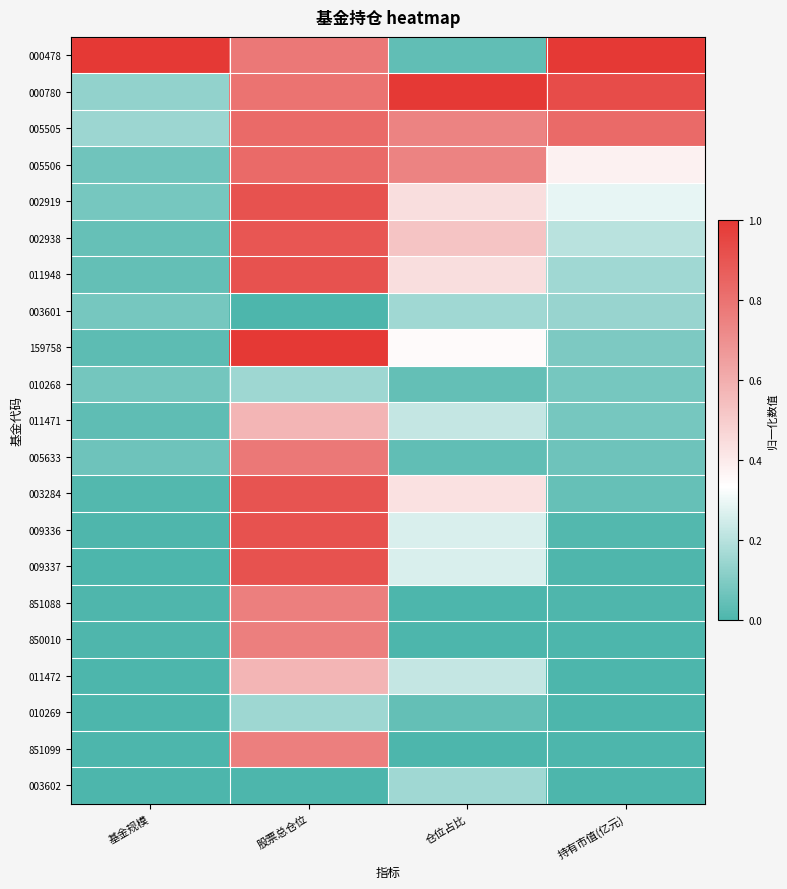

What is the total value across all series at 持有市值(亿元)?

4.3